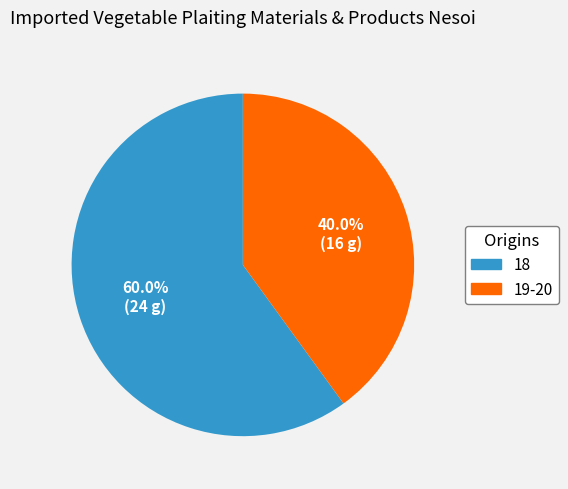

What is the largest slice in the pie chart?

18